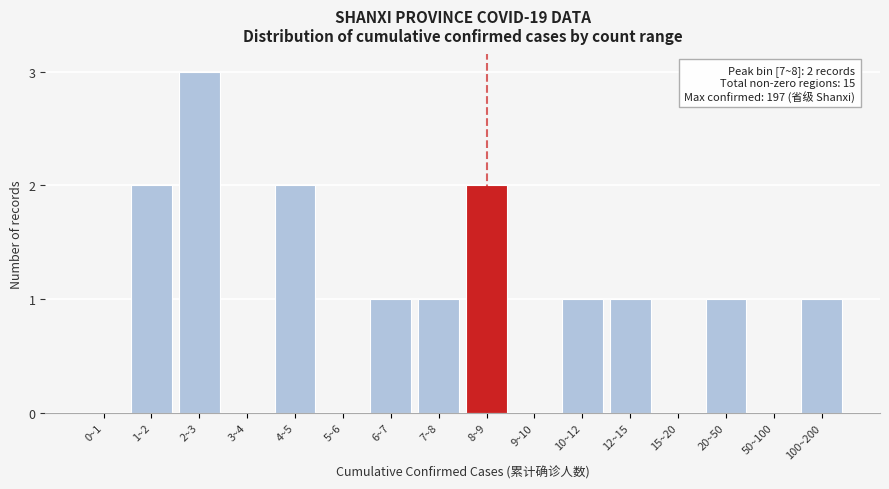

Reading left to right, list all the values displayed in this chart.

0~1=0	1~2=2	2~3=3	3~4=0	4~5=2	5~6=0	6~7=1	7~8=1	8~9=2	9~10=0	10~12=1	12~15=1	15~20=0	20~50=1	50~100=0	100~200=1